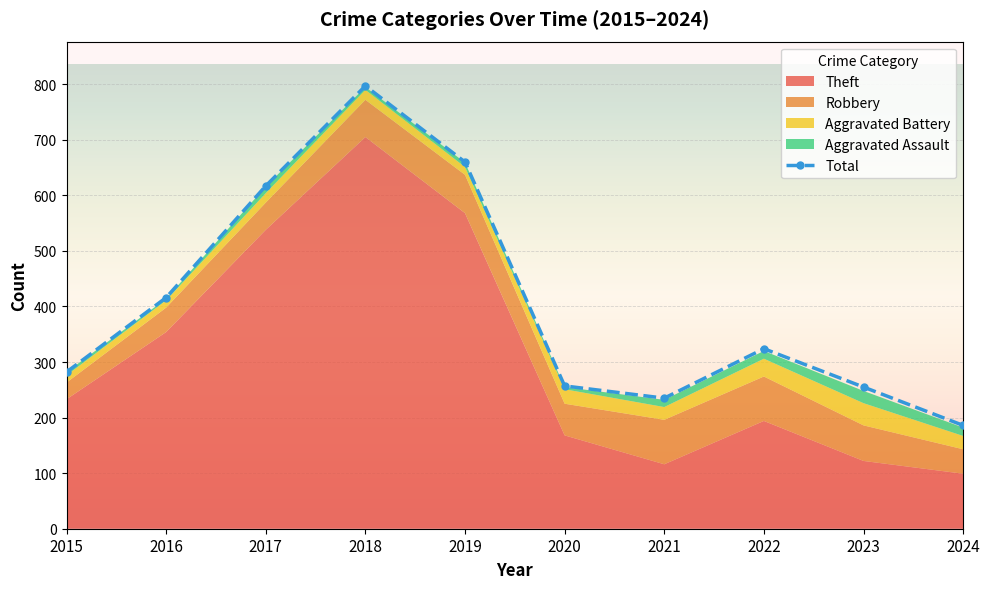

At which category does Total reach its first local peak?

2018